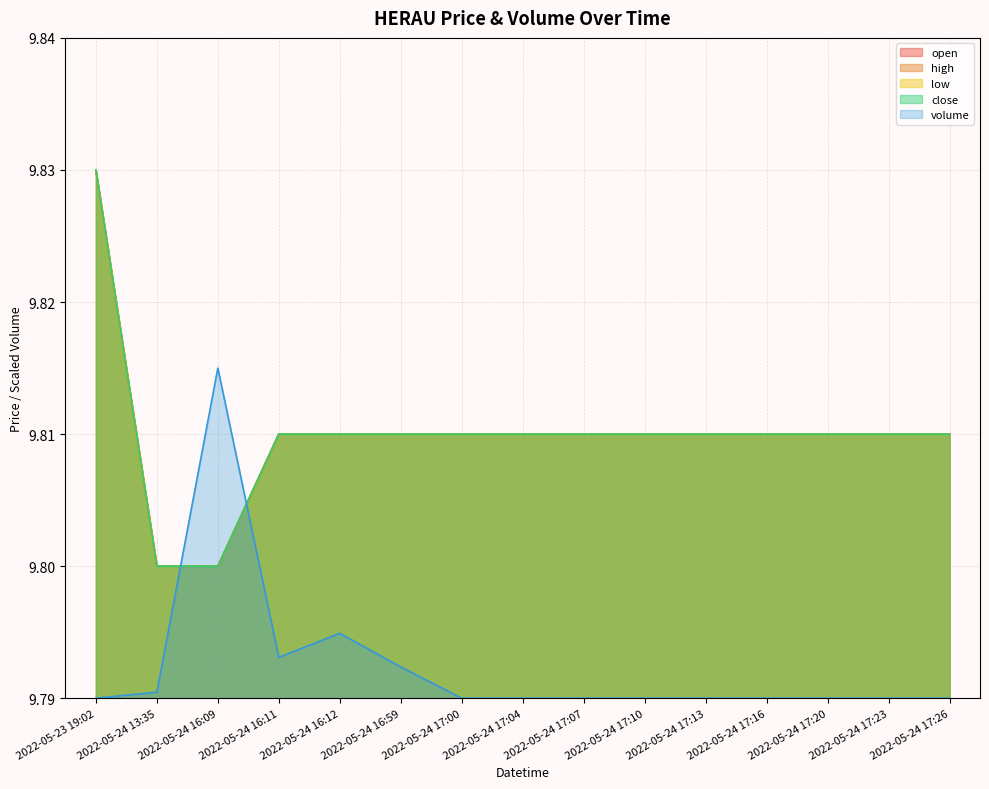

What position from the right is 2022-05-24 17:00?

9